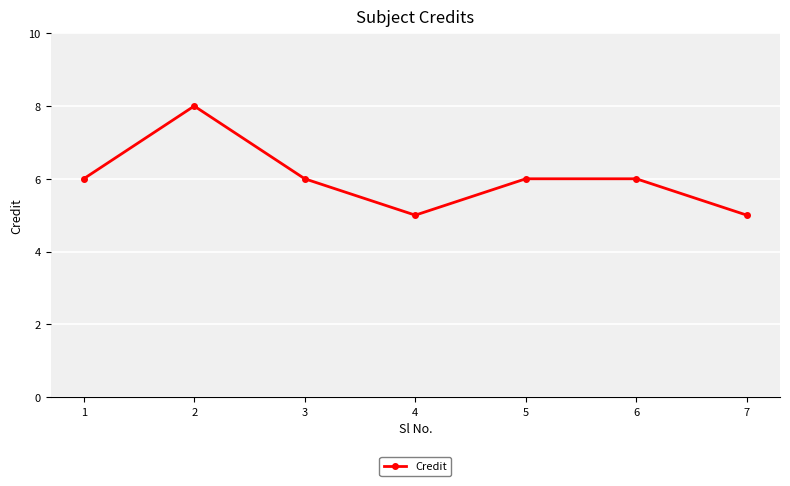

At which category does the data reach its first local valley?

4